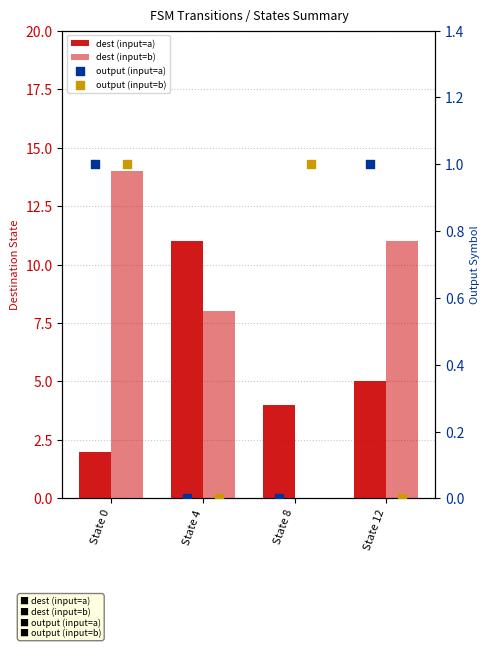

Which series has the largest Y range (max minus min)?

dest (input=b)